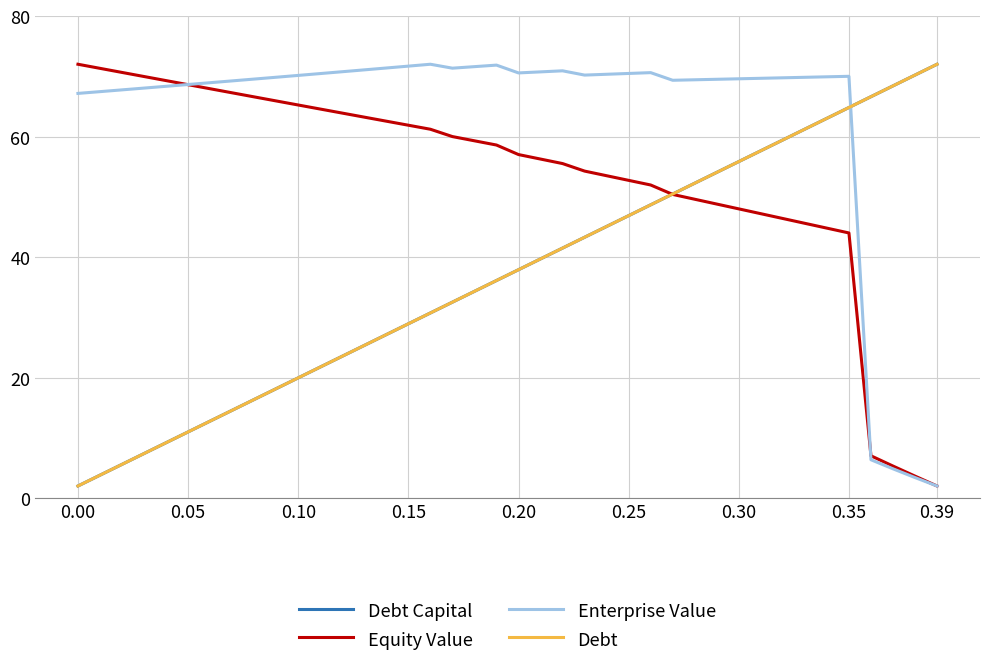

Does the chart have visible grid lines?

Yes